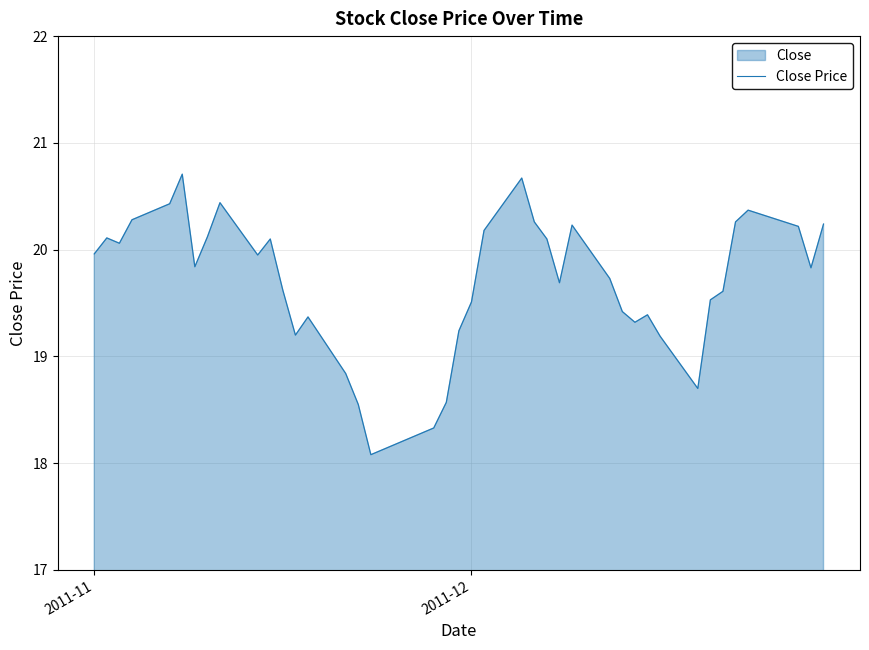

What is the sum of all values?

788.2